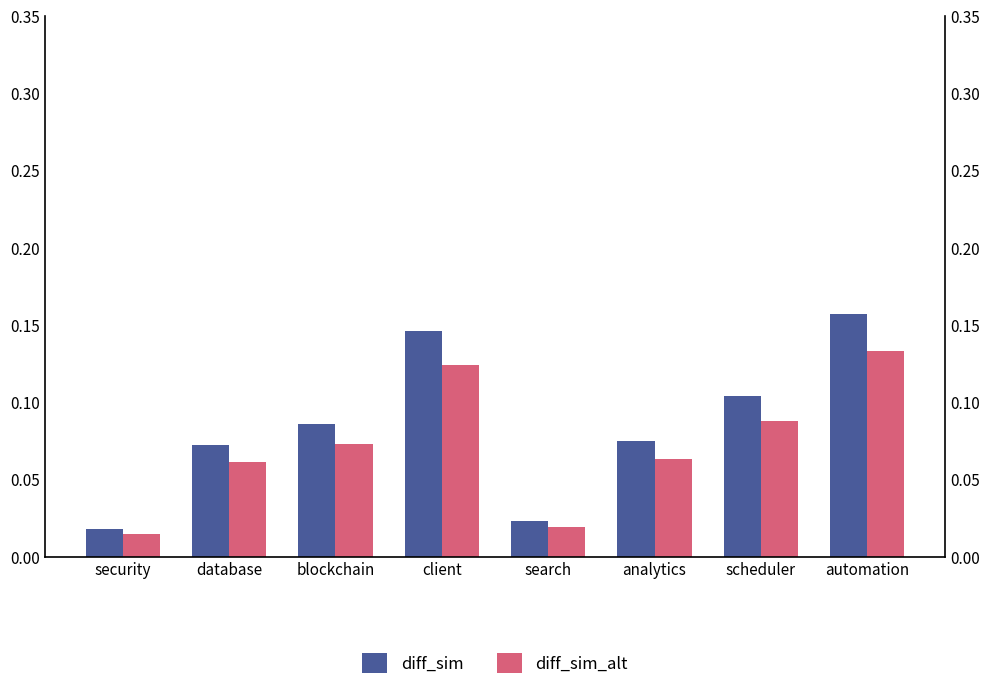

What are all the series names shown in the legend?

diff_sim, diff_sim_alt